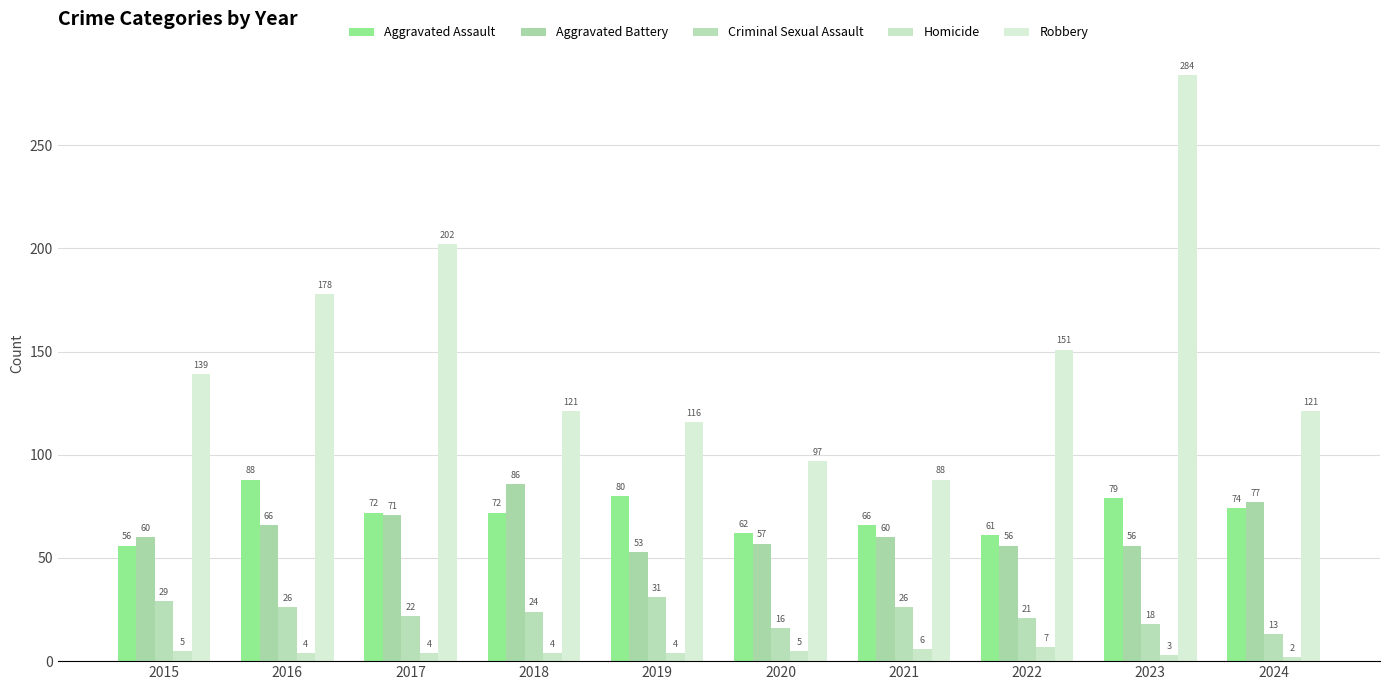

What is the value of the Aggravated Assault bar at the 8th from the left?

61